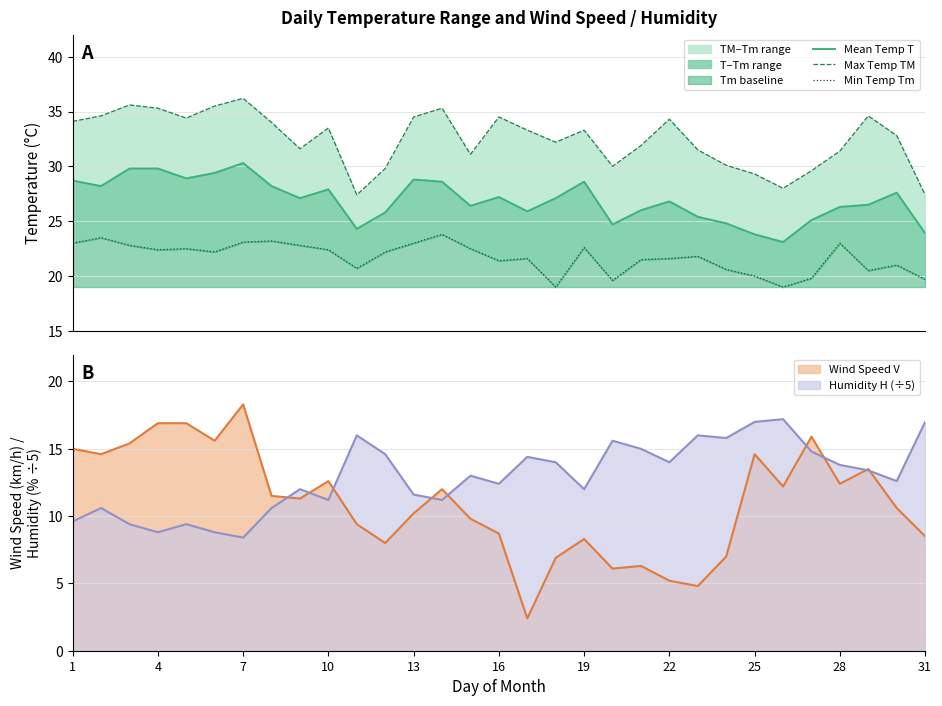

The Wind Speed V series shows 5.2 at 22. True or false?

True